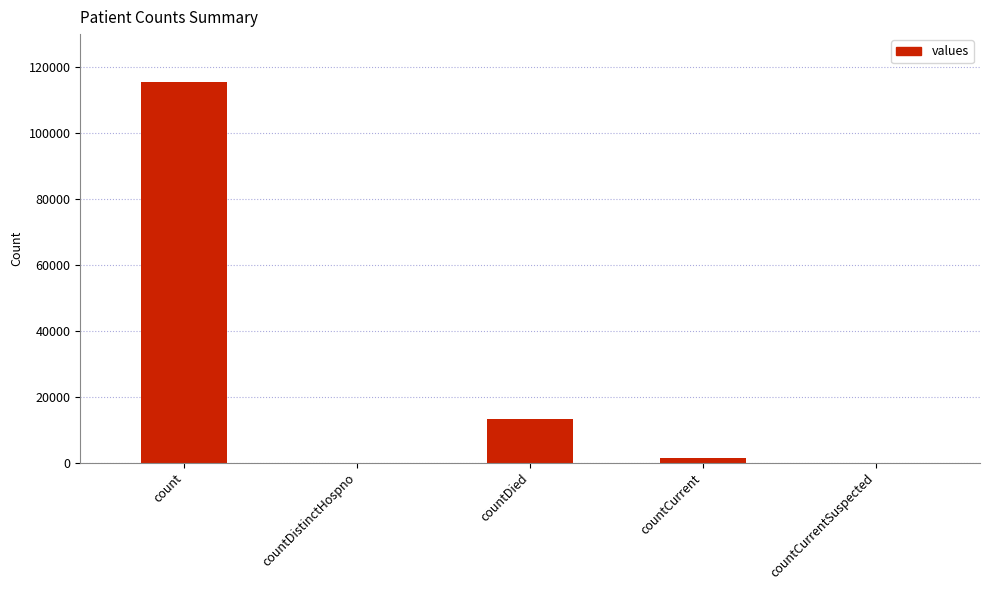

Where is the data nearest to the value 57689?

countDied